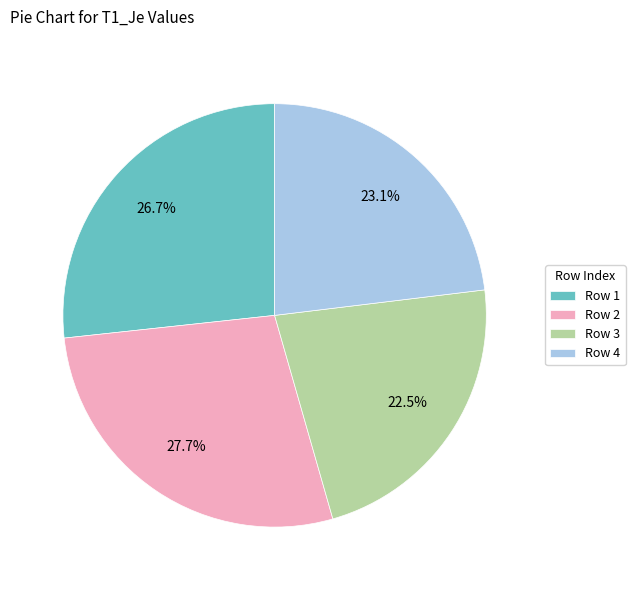

Do Row 4 and Row 3 together represent more than half of the pie?

No